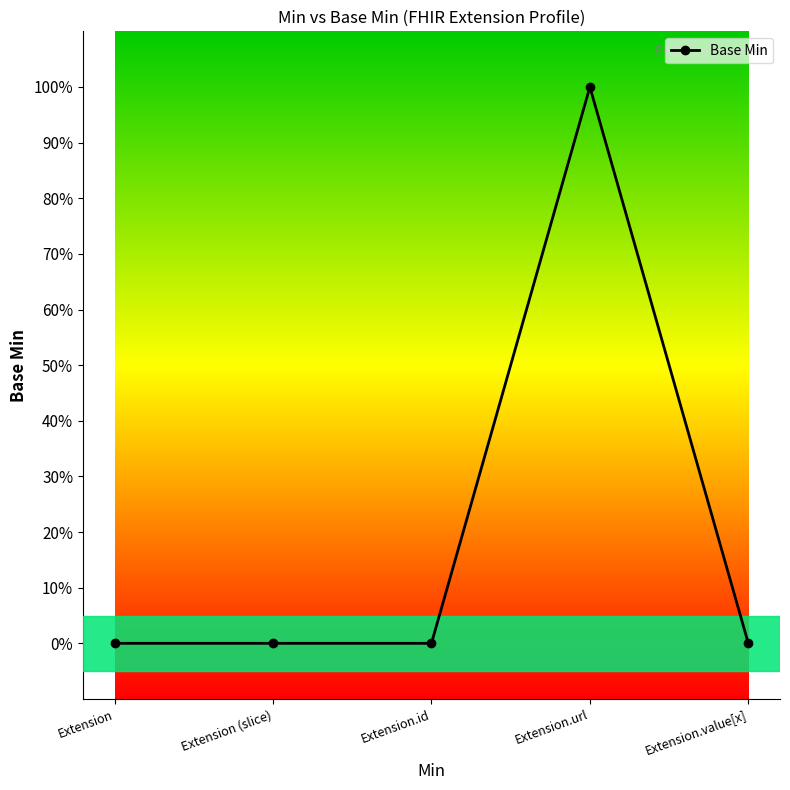

At which category does the chart reach its minimum across all series?

Extension